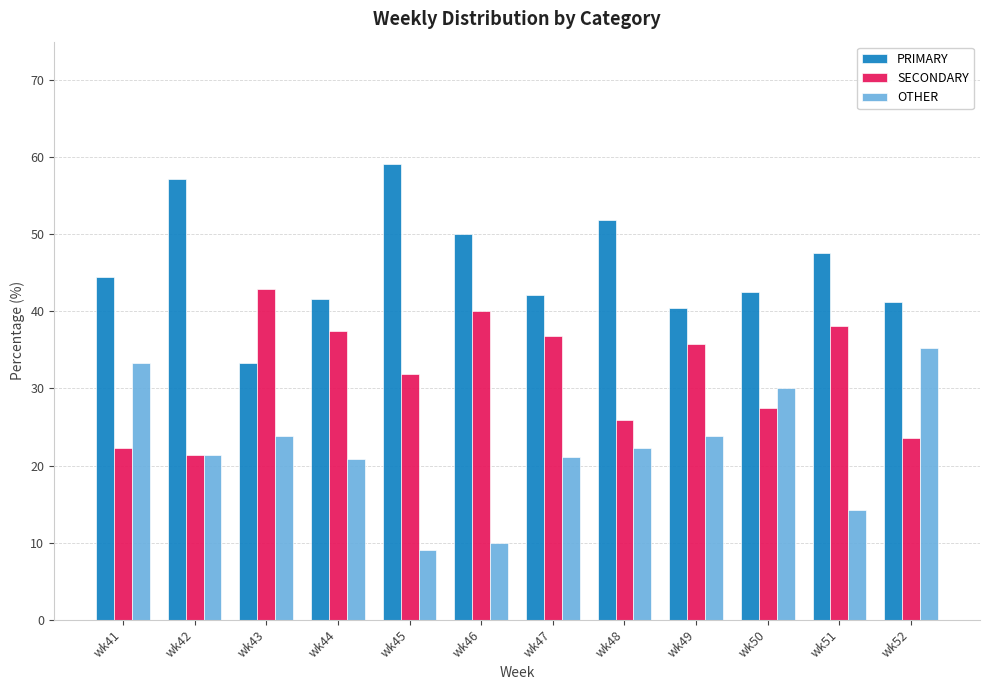

What is the difference between the maximum and minimum values in the SECONDARY series?

21.4